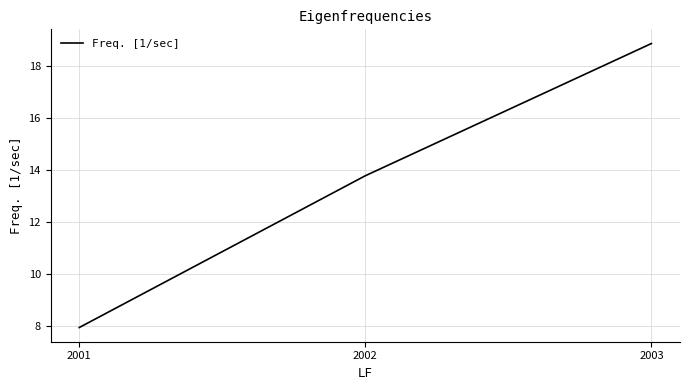

List the labels in order of value, largest first.

2003, 2002, 2001